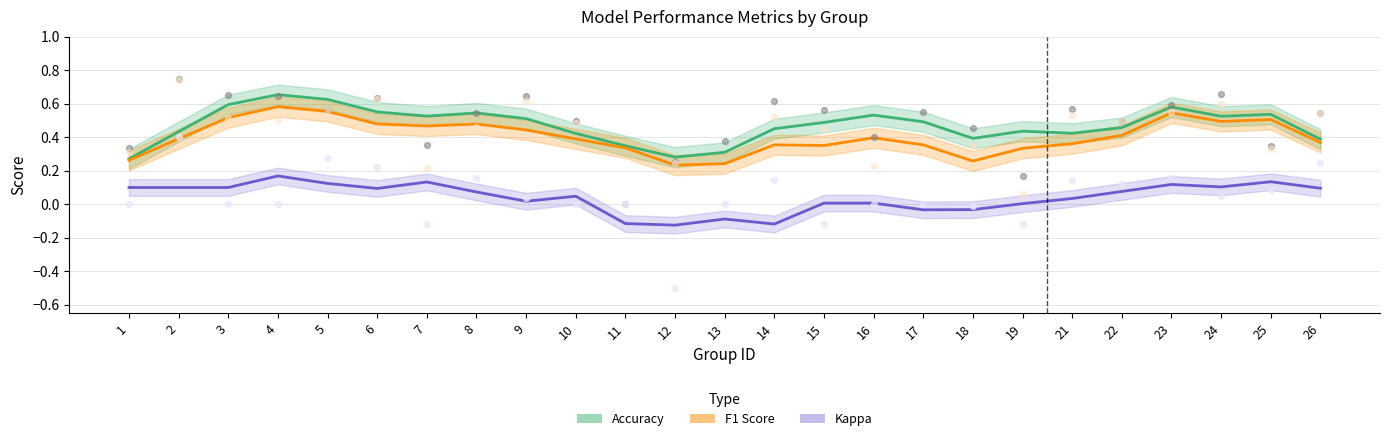

Which series reaches the minimum Y coordinate?

kappa